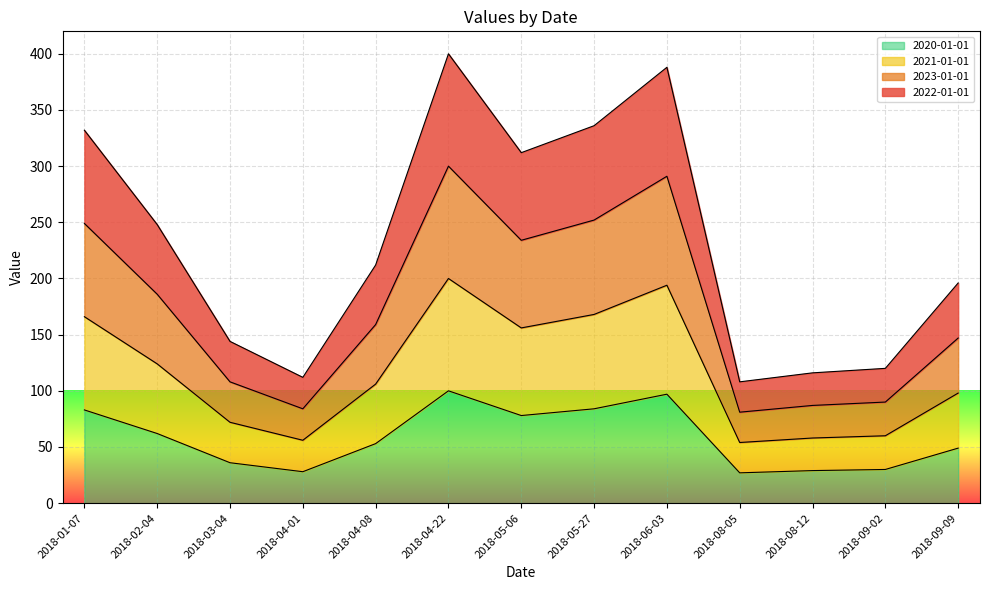

Does the chart display data point markers on the line(s)?

No